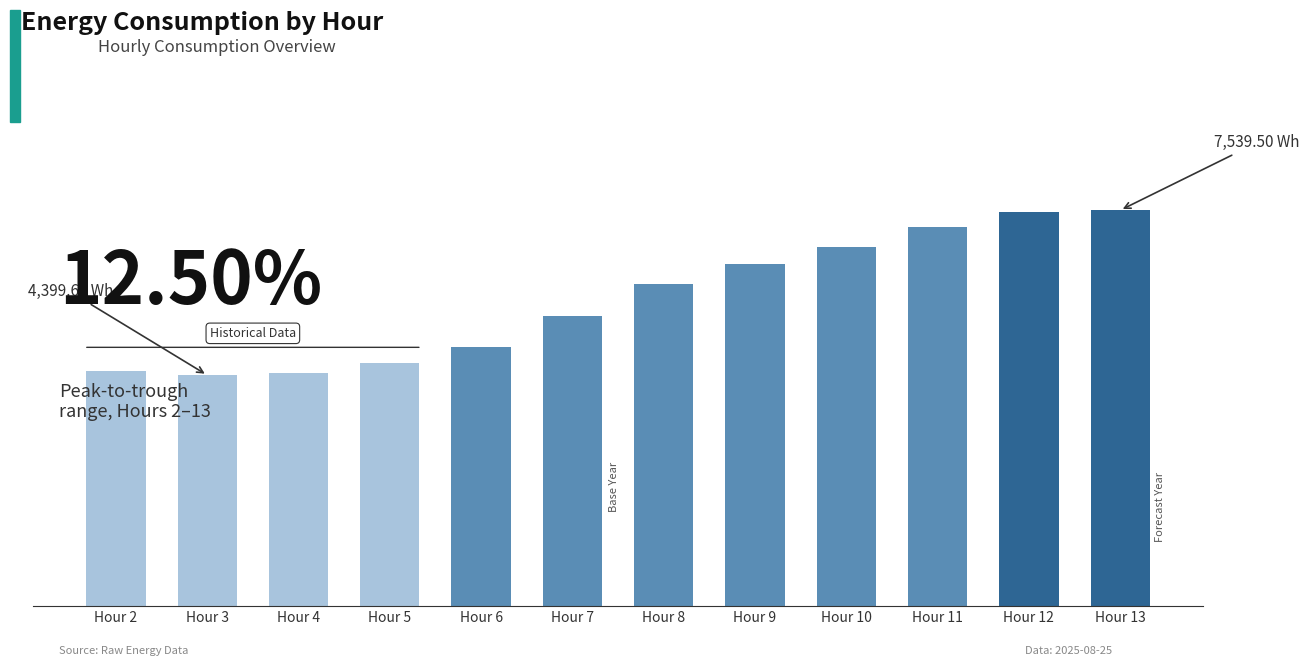

Which category has the lowest value across all series?

Hour 3